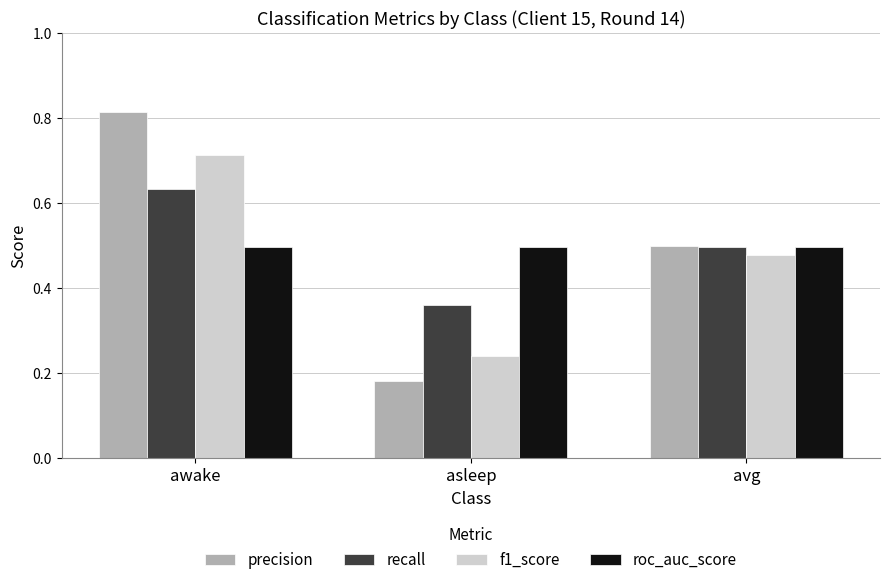

Which category has the highest value across all series?

awake